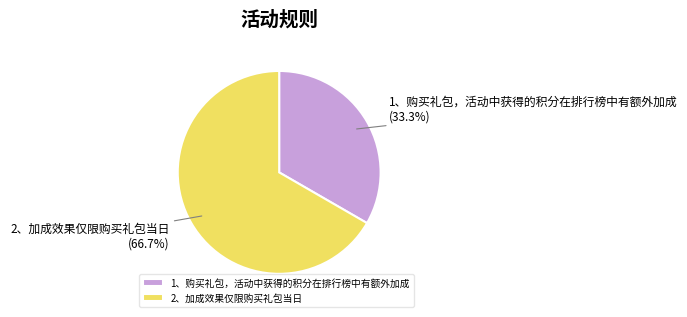

The 2、加成效果仅限购买礼包当日 slice represents 59% of the pie. True or false?

False